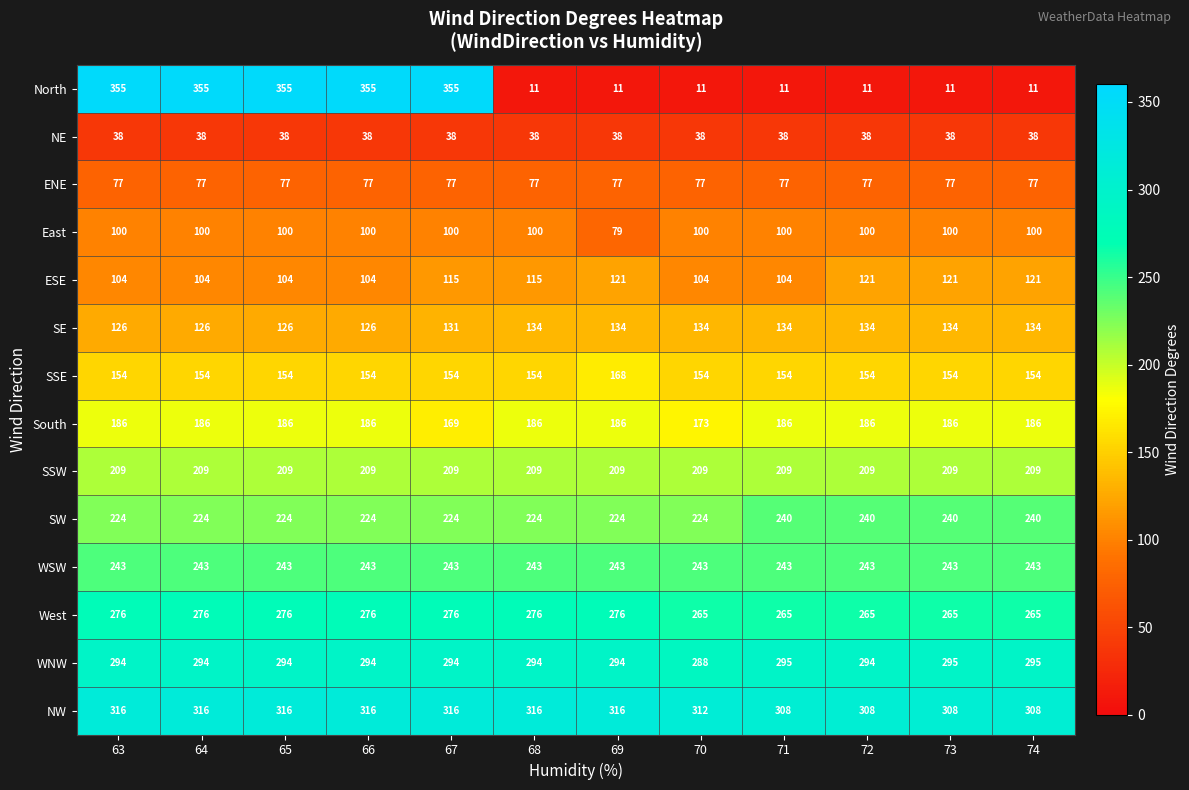

What is the maximum value for ESE?

121